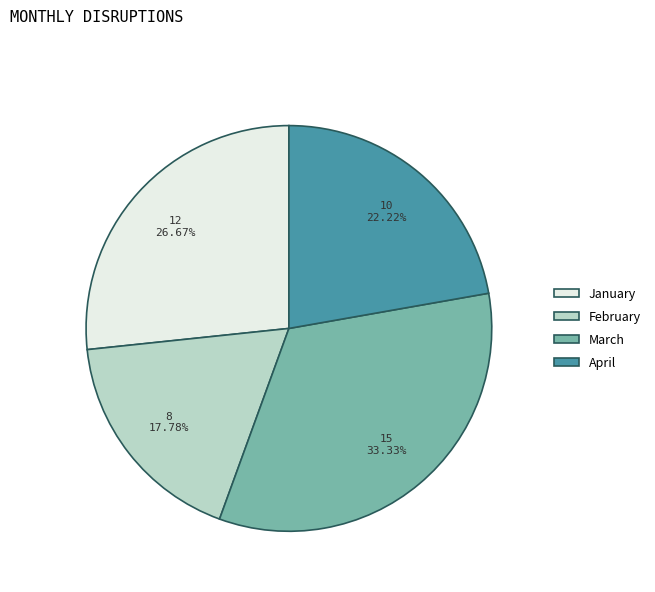

Is the sum of March and January greater than half?

Yes